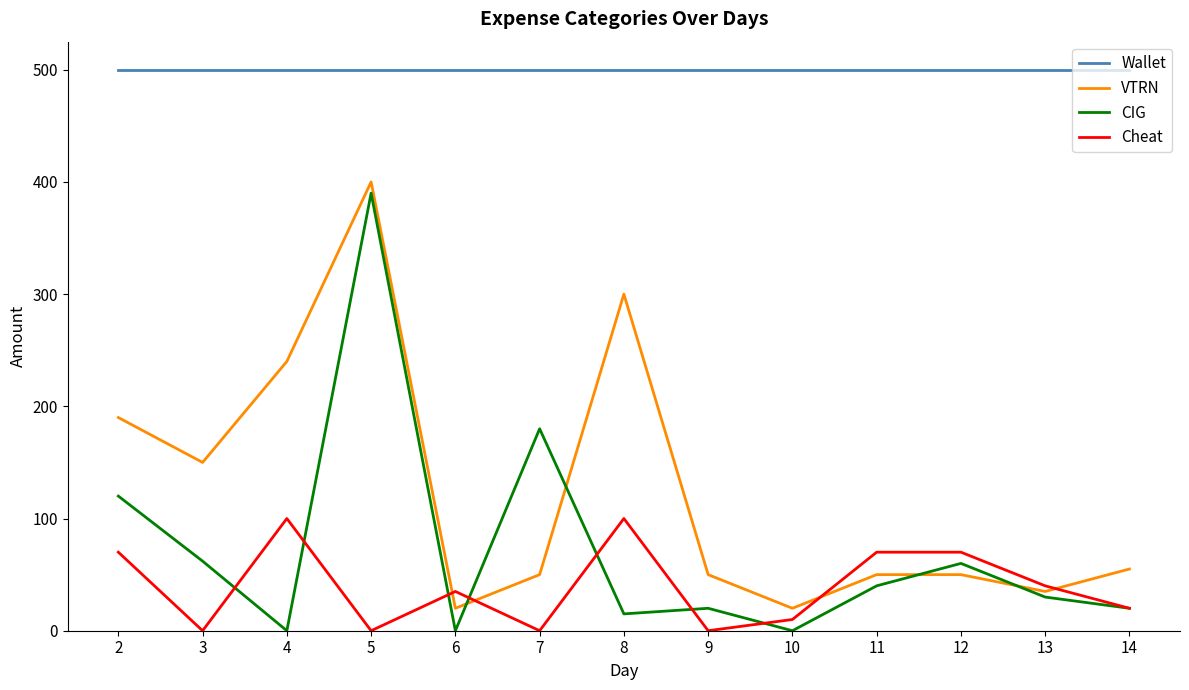

Which series has the largest total across all categories?

Wallet